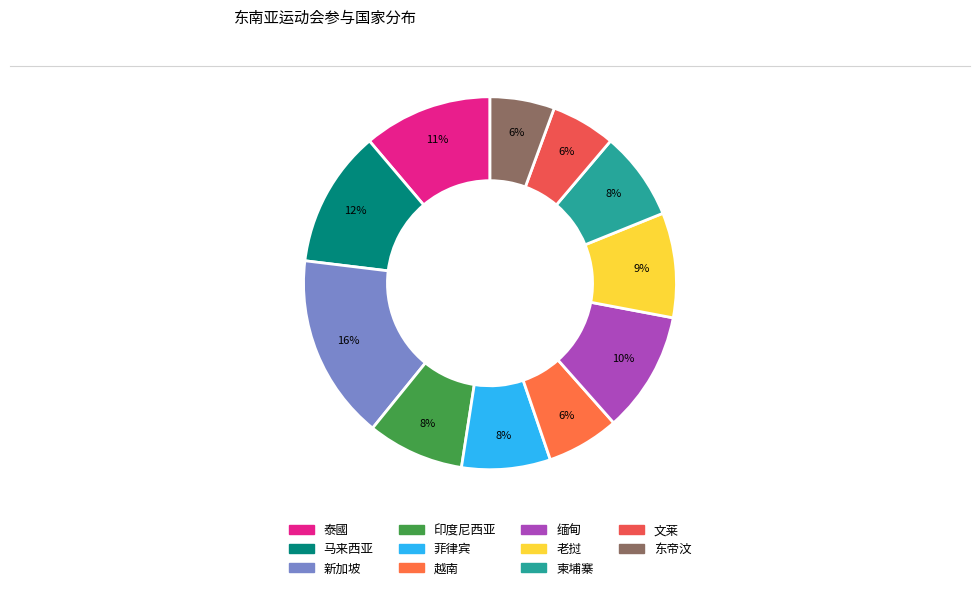

To the nearest percent, what is the average slice percentage?

9%